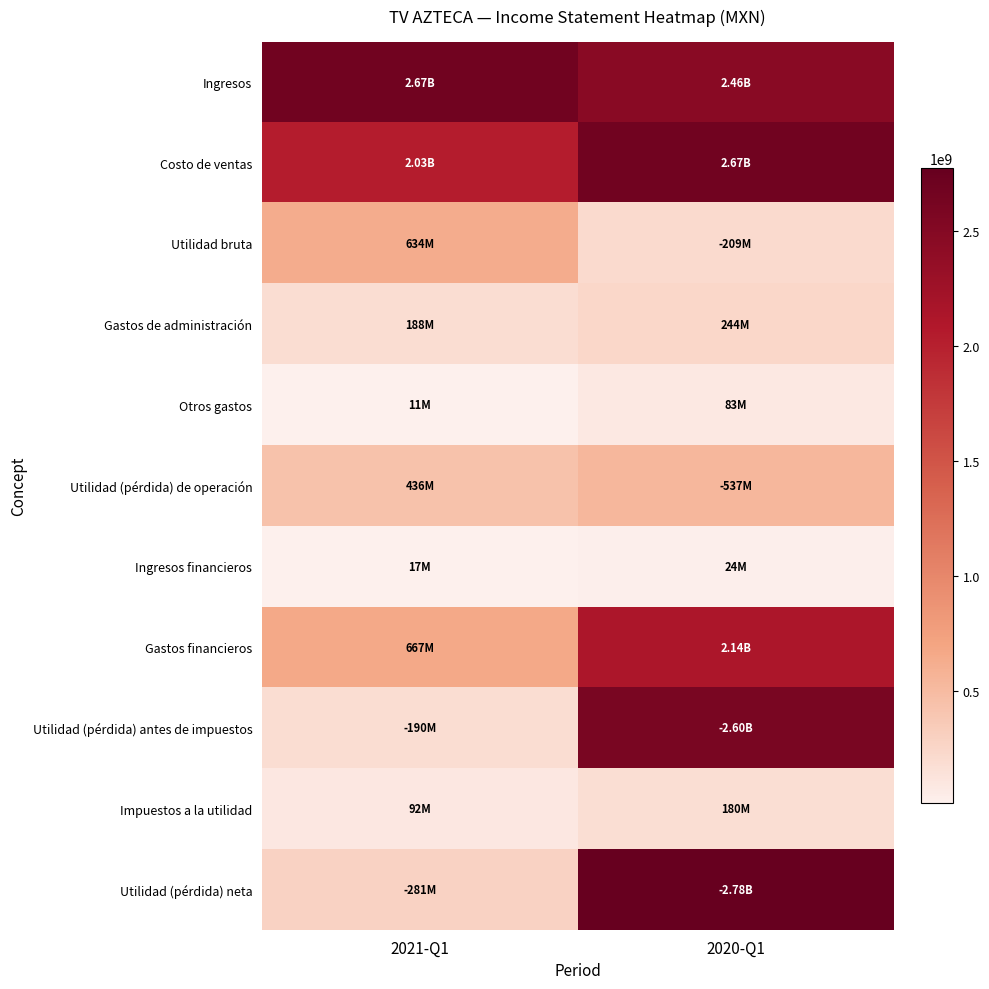

Reading right to left, list all the values displayed in this chart.

Ingresos: 2020-Q1=2461910000	2021-Q1=2669155000
Costo de ventas: 2020-Q1=2671129000	2021-Q1=2034667000
Utilidad bruta: 2020-Q1=209219000	2021-Q1=634488000
Gastos de administración: 2020-Q1=244186000	2021-Q1=188223000
Otros gastos: 2020-Q1=83316000	2021-Q1=10658000
Utilidad (pérdida) de operación: 2020-Q1=536721000	2021-Q1=435607000
Ingresos financieros: 2020-Q1=24248000	2021-Q1=17351000
Gastos financieros: 2020-Q1=2137972000	2021-Q1=667057000
Utilidad (pérdida) antes de impuestos: 2020-Q1=2596271000	2021-Q1=189562000
Impuestos a la utilidad: 2020-Q1=180201000	2021-Q1=91574000
Utilidad (pérdida) neta: 2020-Q1=2776472000	2021-Q1=281136000